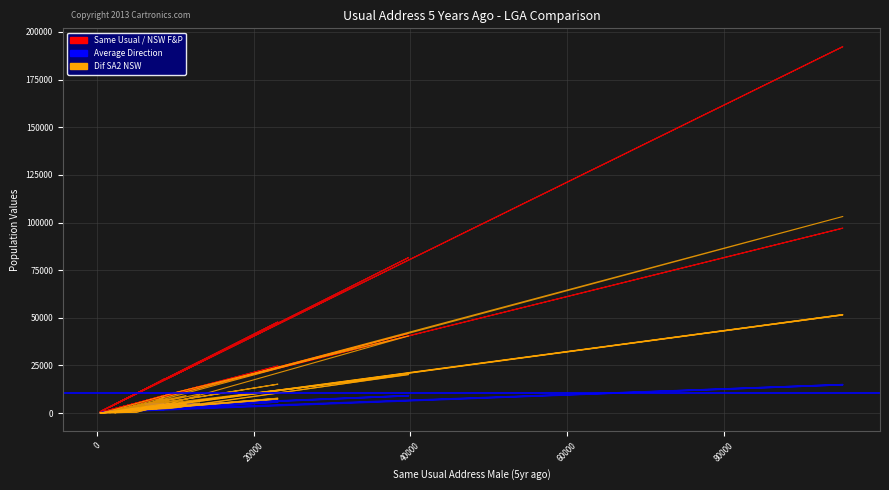

How many data points in Same_Usual_F are less than 6565?

10